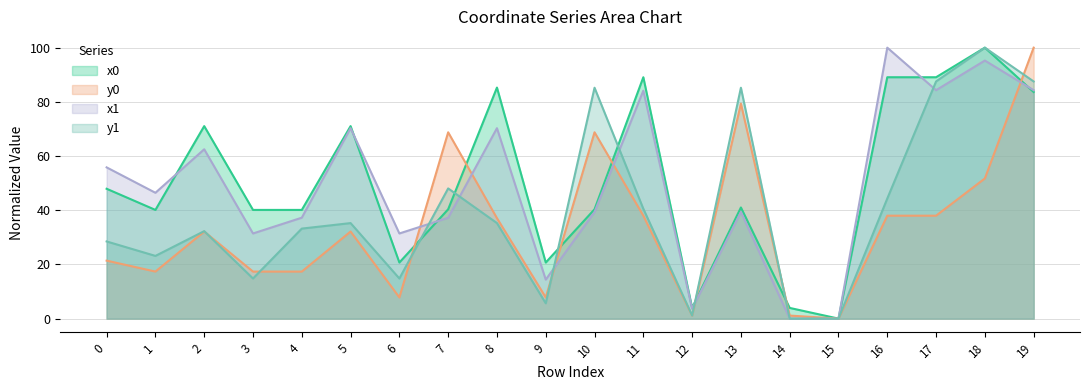

Which label corresponds to the smallest value in the chart?

15